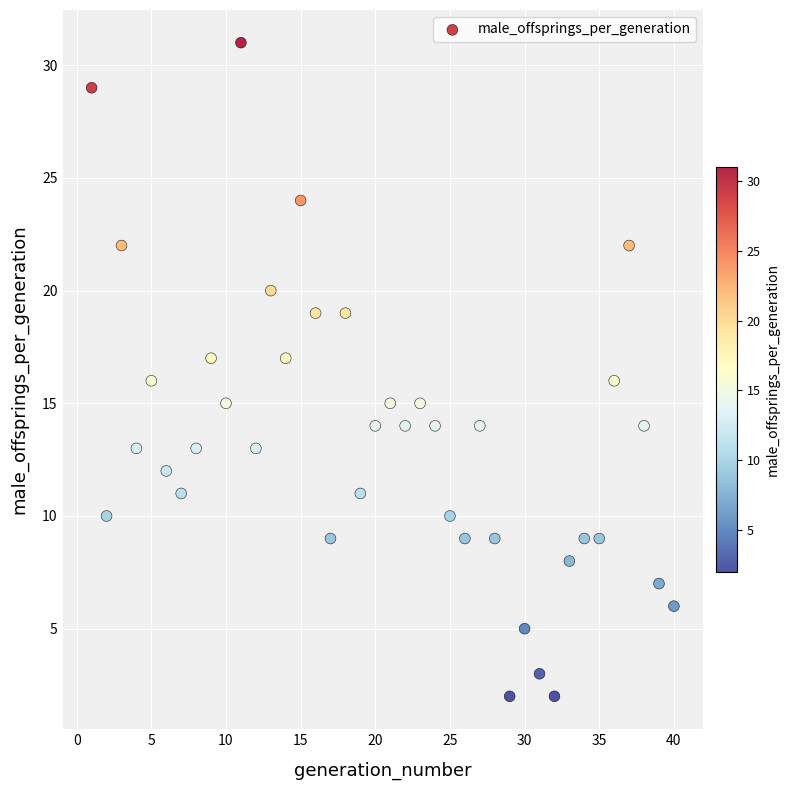

What is the range of Y values (max minus min)?

29